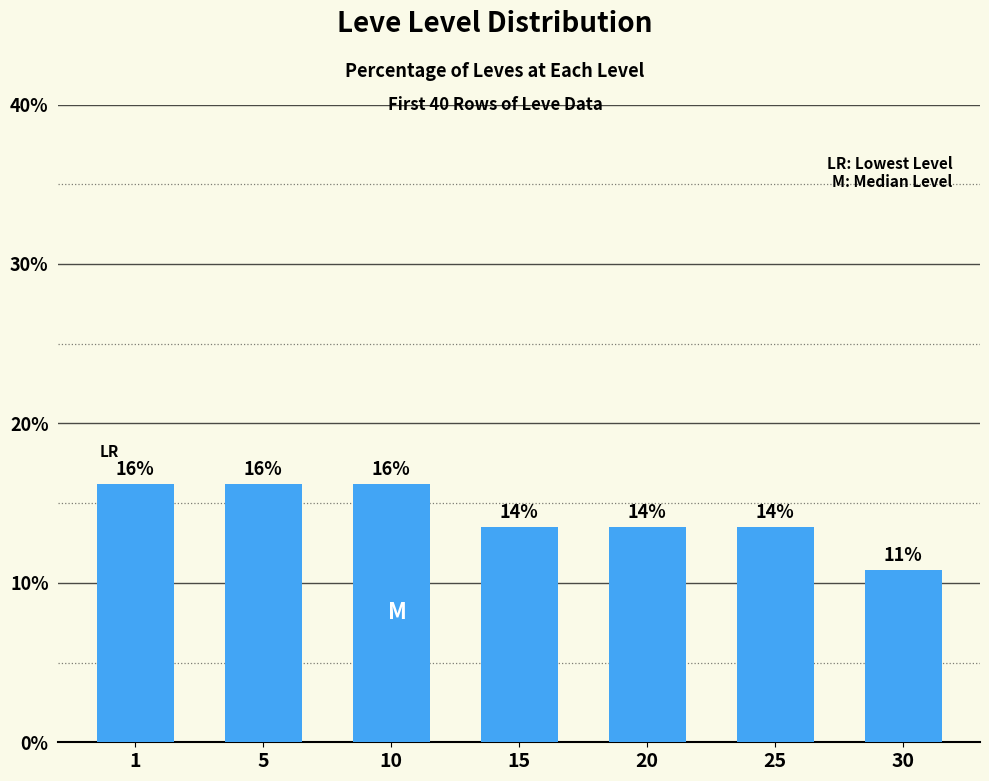

How many bars are there in total?

7